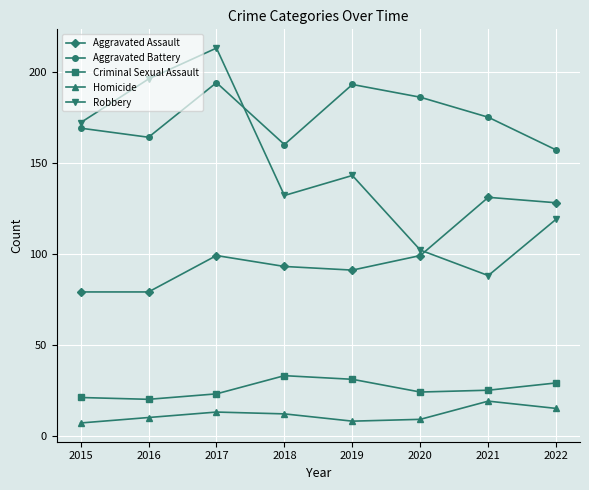

Reading left to right, extract all data points from this chart.

Aggravated Assault: 2015=79	2016=79	2017=99	2018=93	2019=91	2020=99	2021=131	2022=128
Aggravated Battery: 2015=169	2016=164	2017=194	2018=160	2019=193	2020=186	2021=175	2022=157
Criminal Sexual Assault: 2015=21	2016=20	2017=23	2018=33	2019=31	2020=24	2021=25	2022=29
Homicide: 2015=7	2016=10	2017=13	2018=12	2019=8	2020=9	2021=19	2022=15
Robbery: 2015=172	2016=196	2017=213	2018=132	2019=143	2020=102	2021=88	2022=119